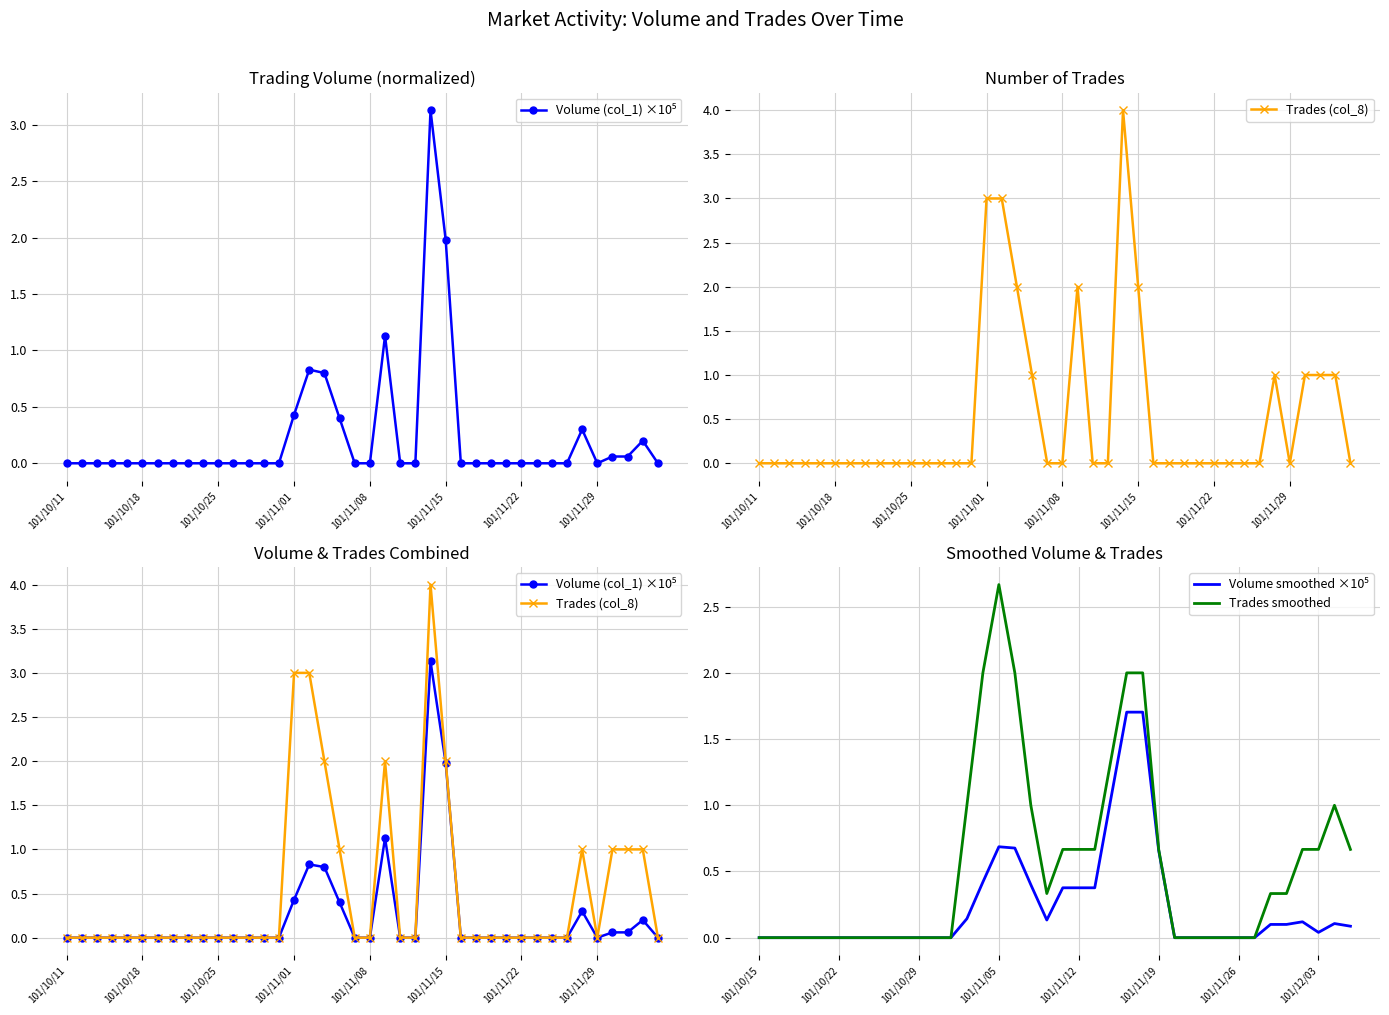

True or false: Trades (col_8) has a value of 1.6 at 101/12/04.

False